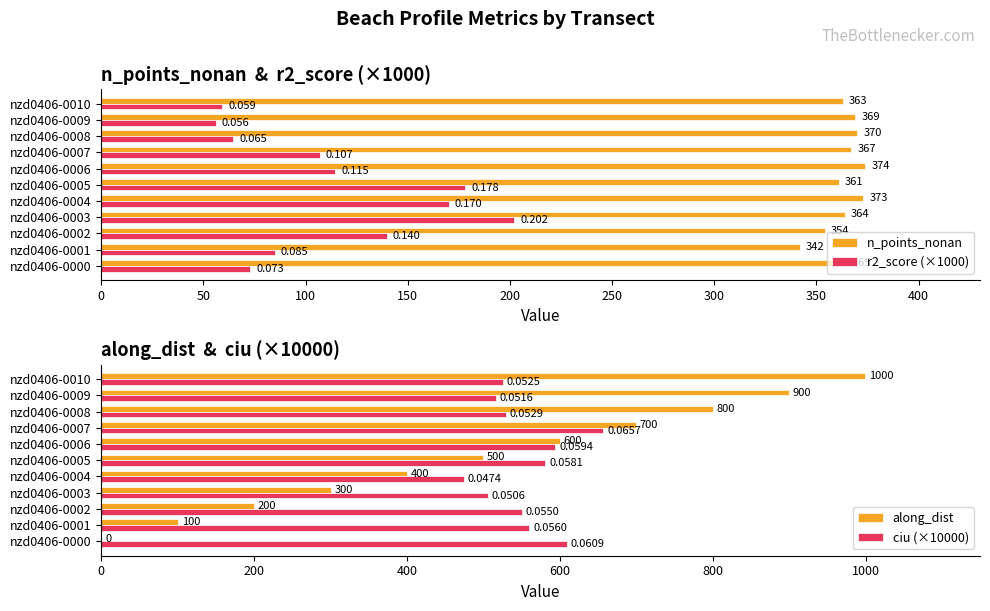

The along_dist series shows 499.9 at nzd0406-0005. True or false?

True